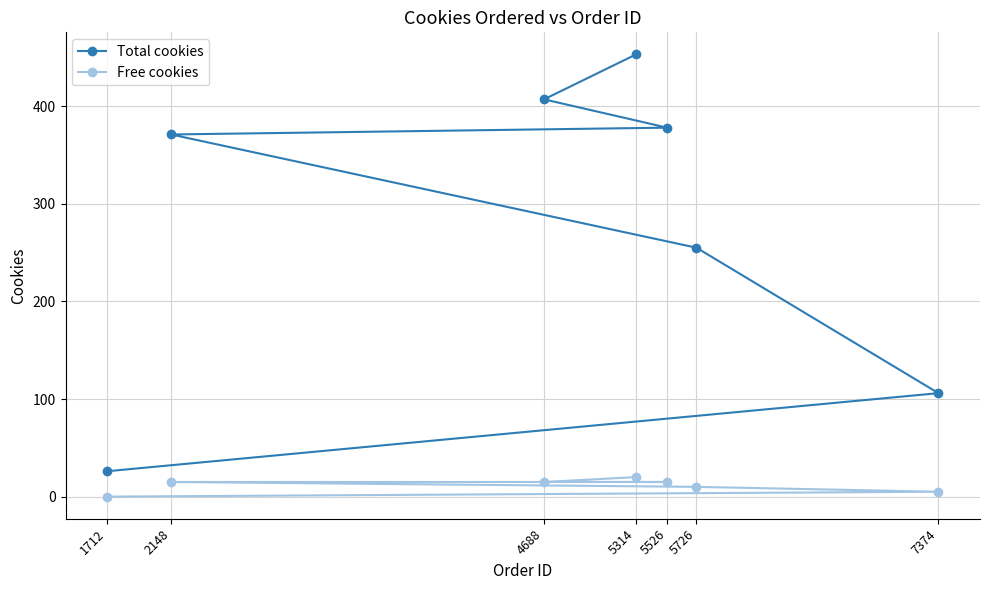

What is the spread (max minus min) of values at 7374?

101